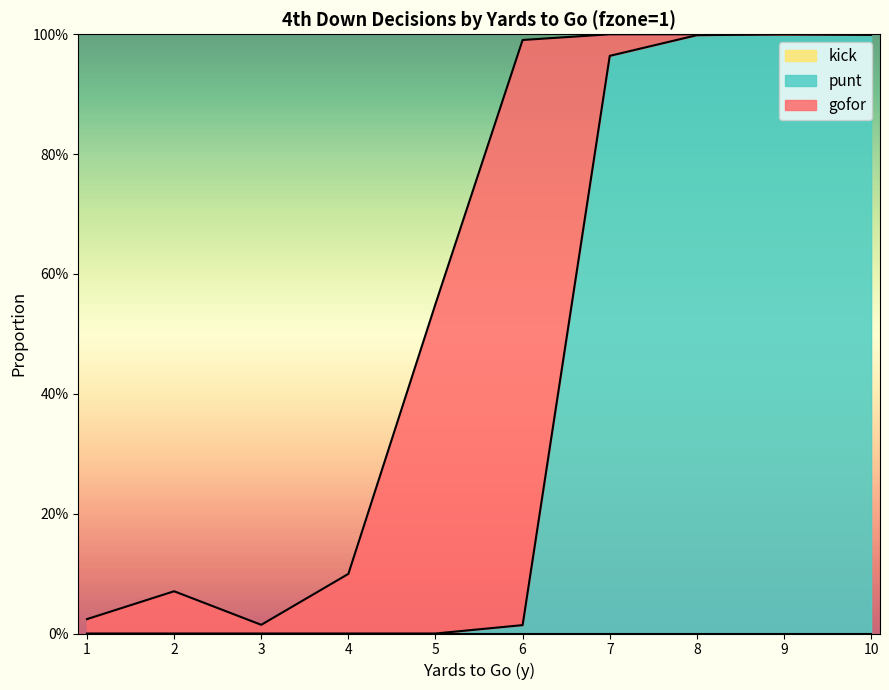

What is the sum of all punt values?

4.0